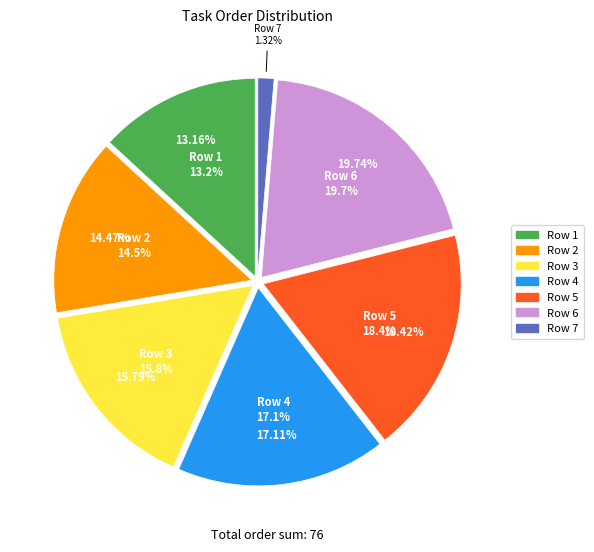

Count the number of slices in the pie.

7